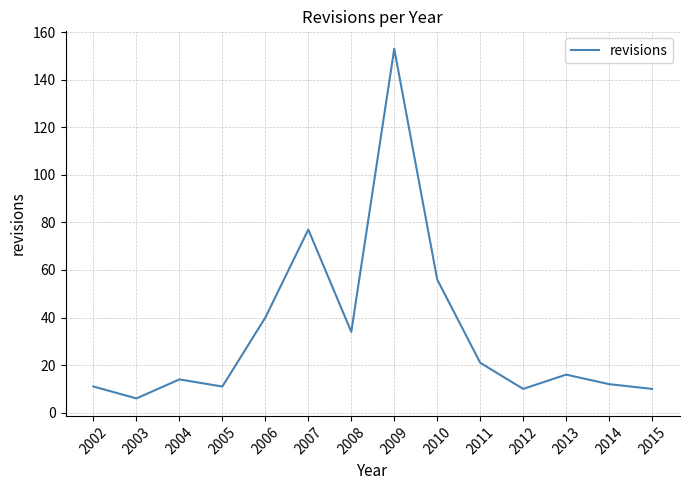

Reading left to right, transcribe all the data shown in this chart.

11	6	14	11	40	77	34	153	56	21	10	16	12	10